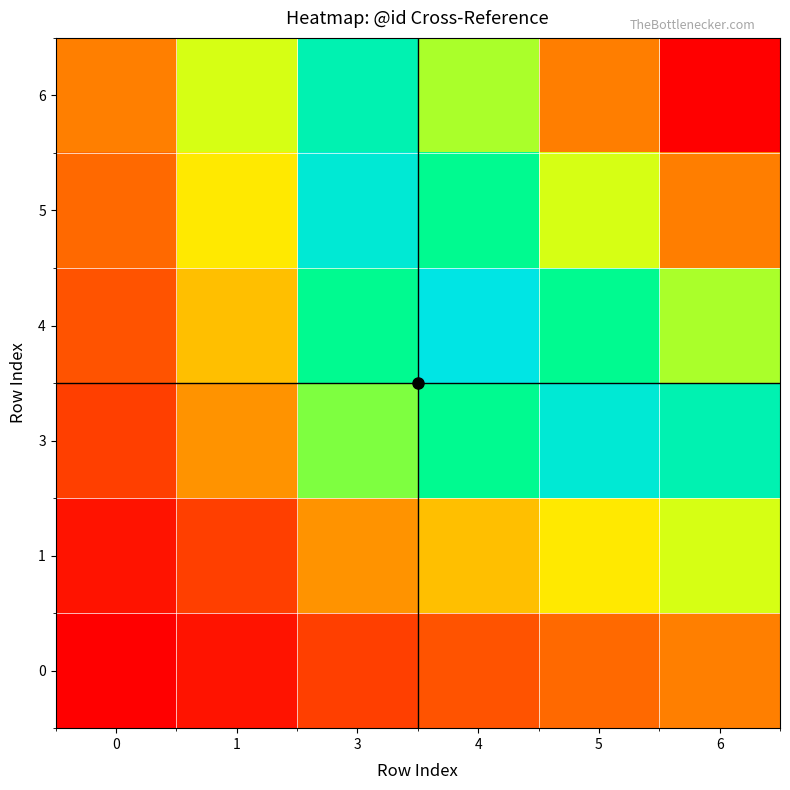

At which category is the sum across all series the highest?

6